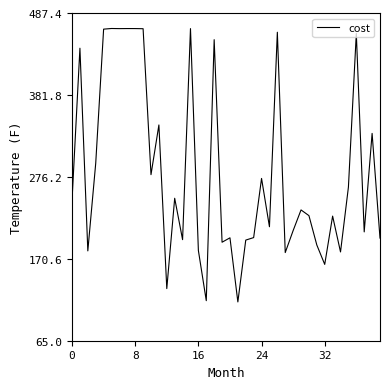

What is the maximum value shown in the chart?

467.4